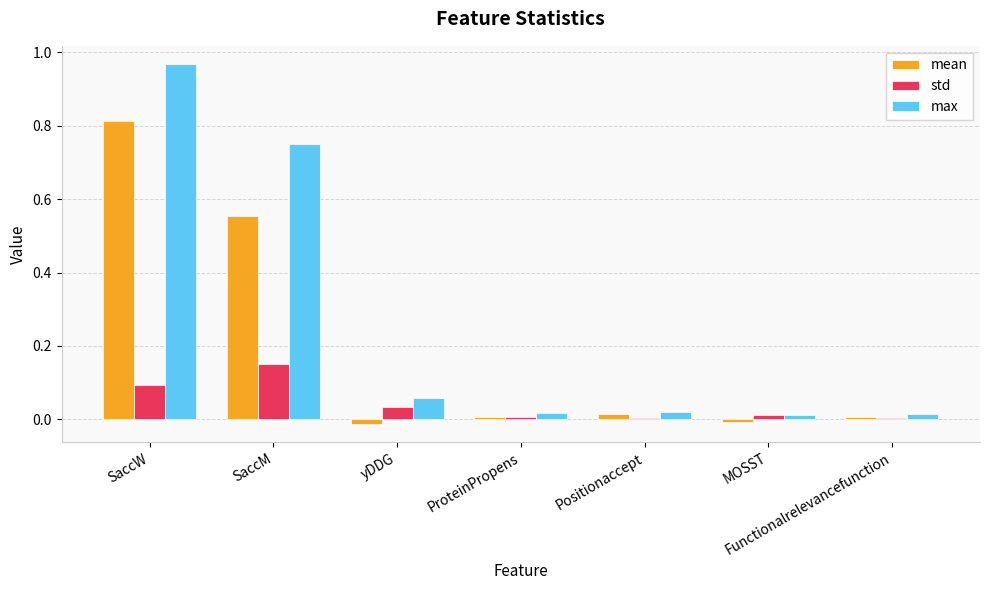

What are all the series names shown in the legend?

mean, std, max